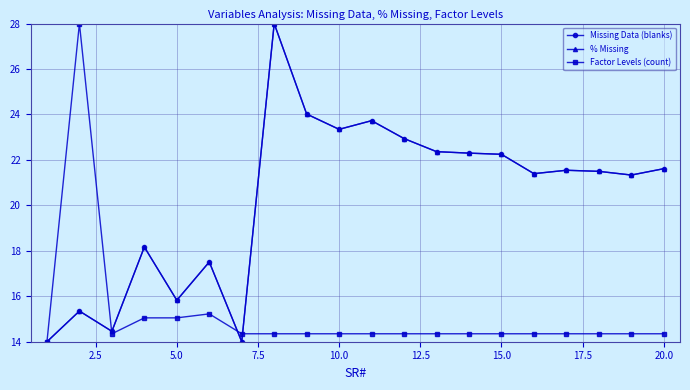

What is the value of the % Missing point at the 9th from the left?

24.0